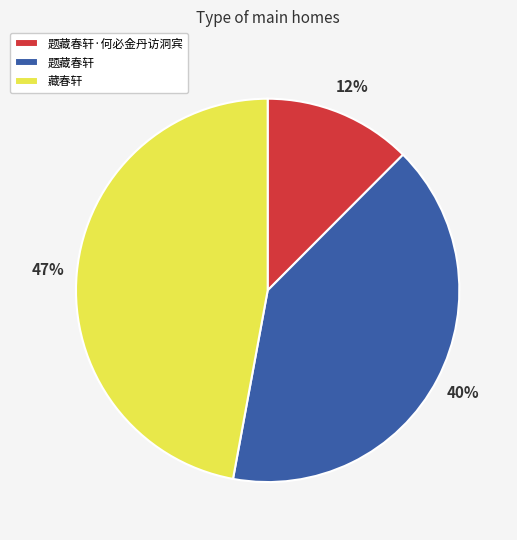

Which has a higher value, 题藏春轩·何必金丹访洞宾 or 藏春轩?

藏春轩